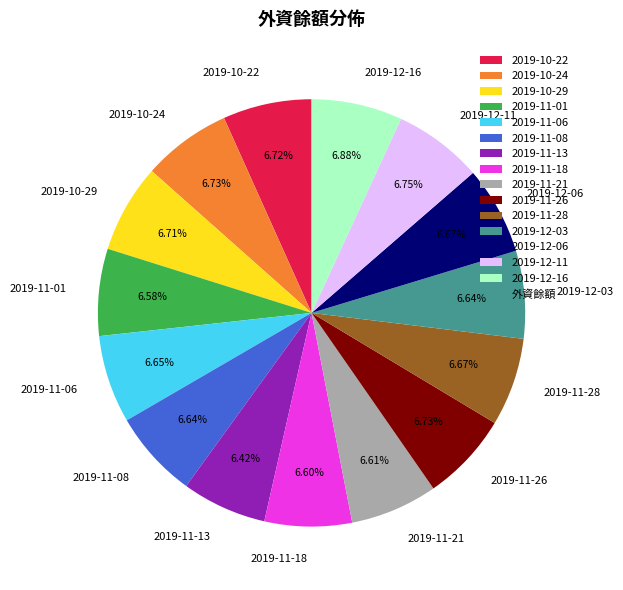

Combined, do 2019-12-16 and 2019-11-18 account for over 50%?

No